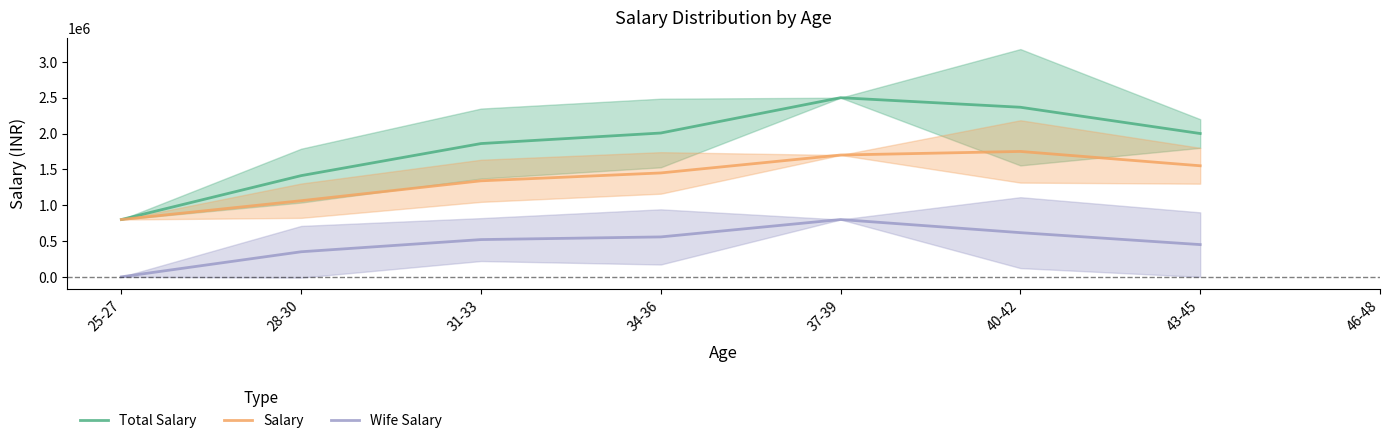

At 40-42, list the series in order from smallest to largest.

Wife Salary, Salary, Total Salary